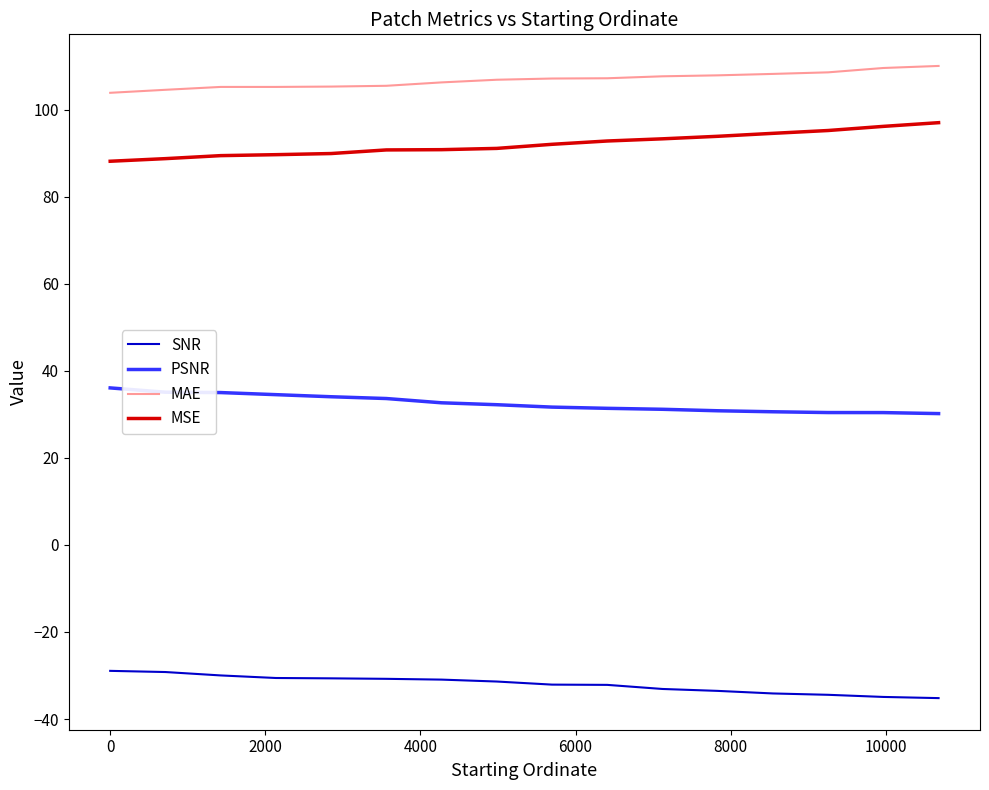

True or false: MSE and PSNR cross at least once.

False